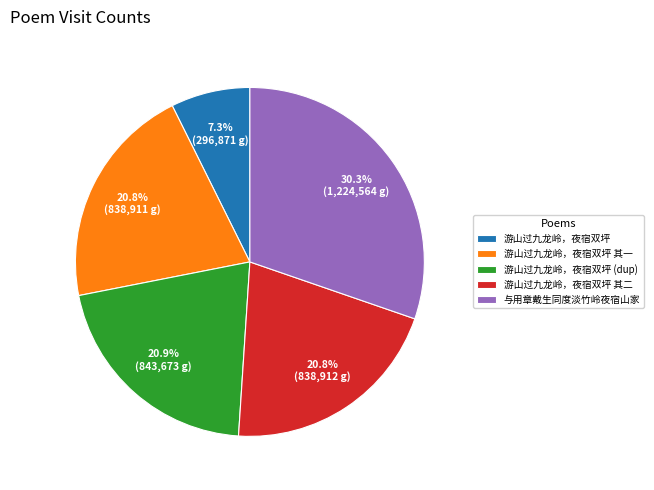

The 游山过九龙岭，夜宿双坪 slice represents 13% of the pie. True or false?

False